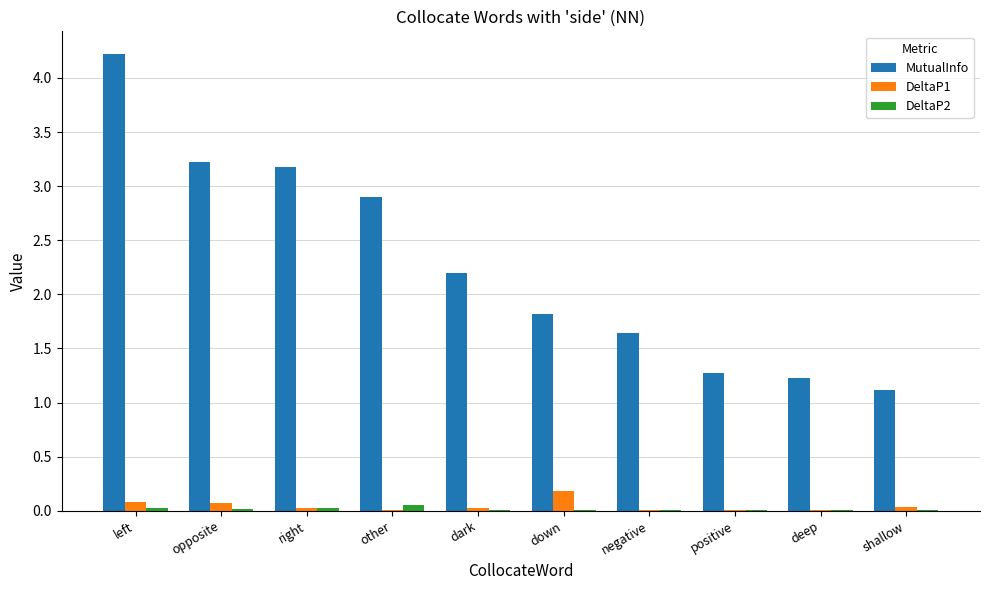

Which series changed the most between other and shallow?

MutualInfo